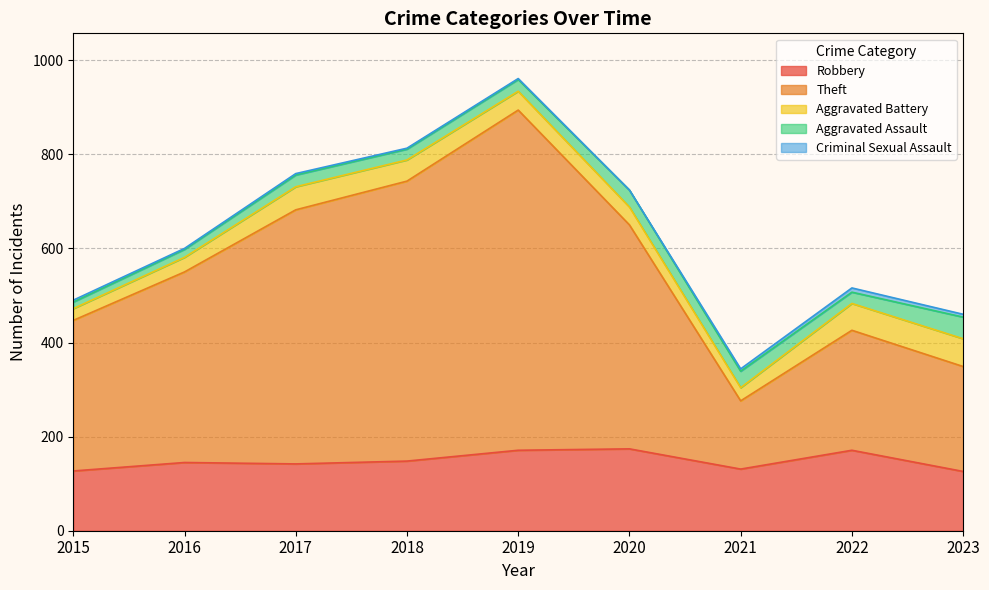

True or false: Criminal Sexual Assault and Theft cross at least once.

False